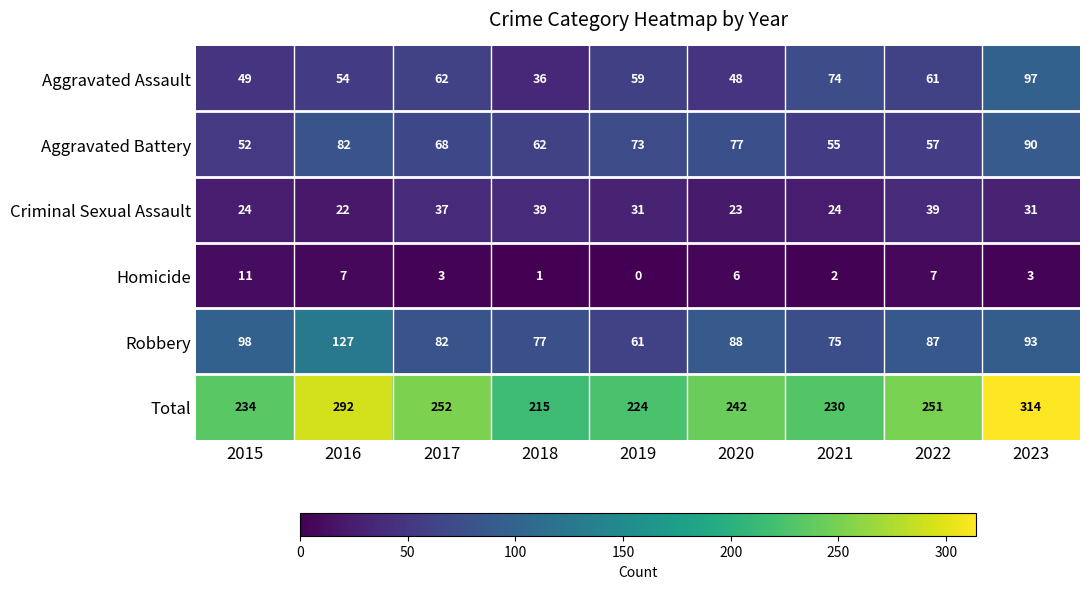

Which series has the widest spread of values?

Total